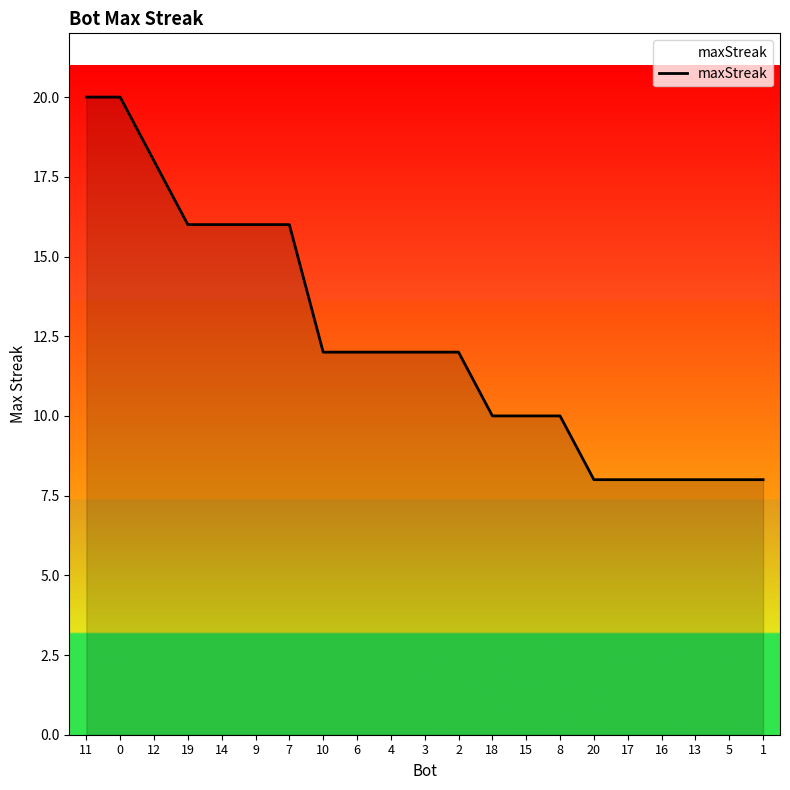

Reading right to left, transcribe all the data shown in this chart.

1=8	5=8	13=8	16=8	17=8	20=8	8=10	15=10	18=10	2=12	3=12	4=12	6=12	10=12	7=16	9=16	14=16	19=16	12=18	0=20	11=20